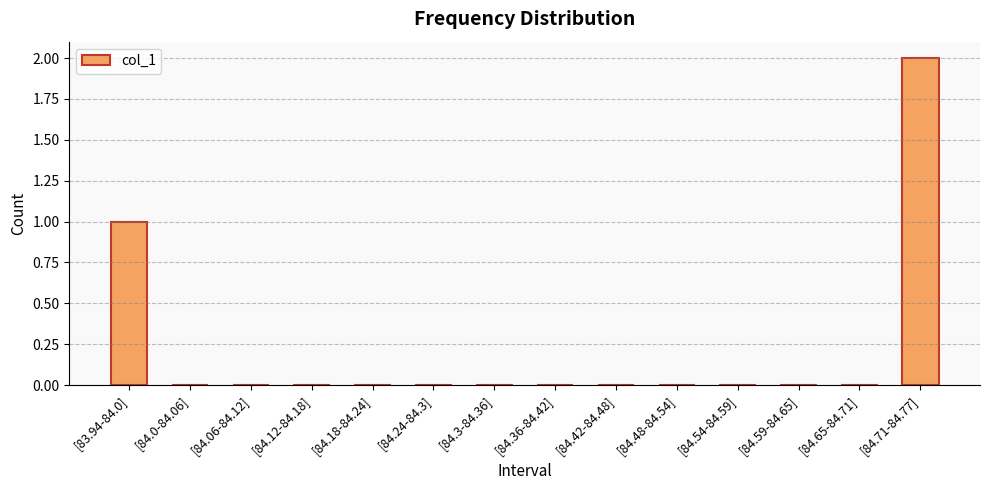

True or false: the data shows 1 at [84.36-84.42].

False